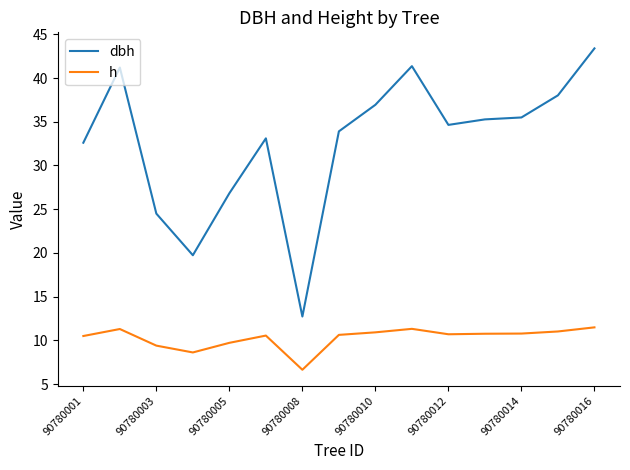

At how many categories does at least one series exceed 25?

12